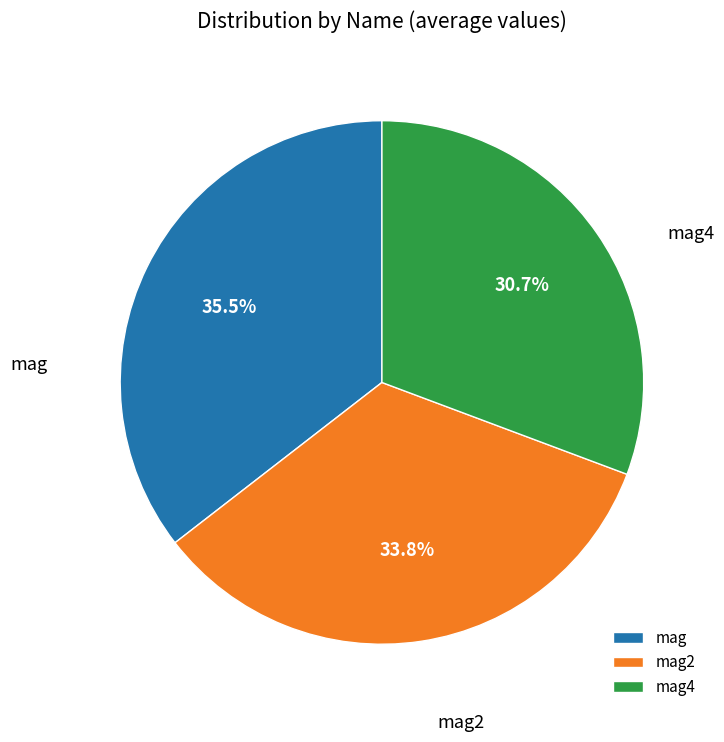

Is the sum of mag4 and mag2 greater than half?

Yes